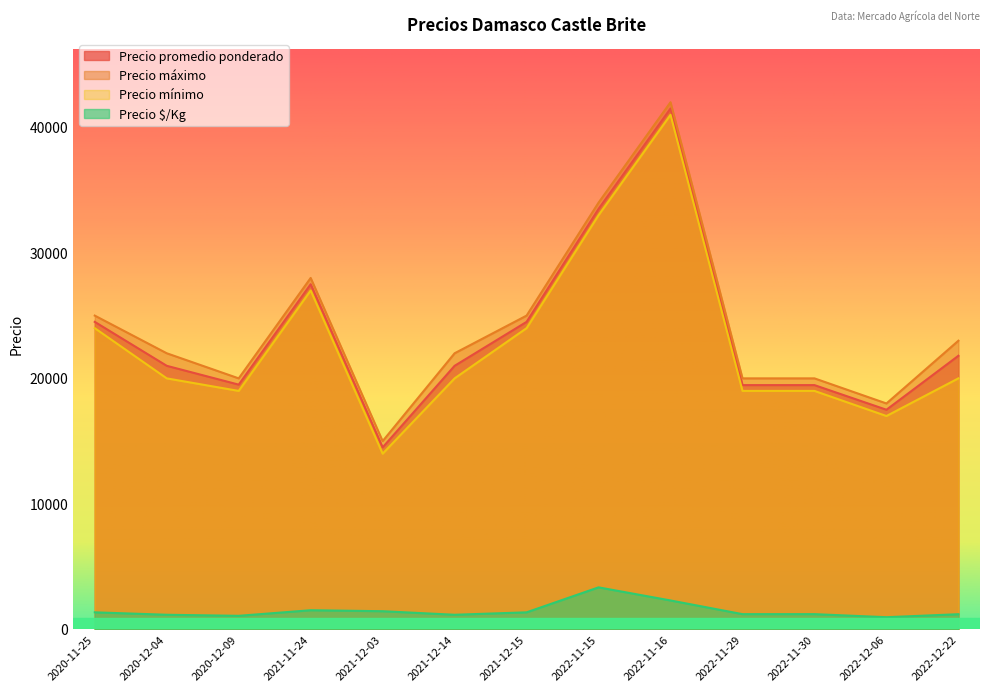

What is the difference between the Precio $/Kg values at 2022-11-16 and 2022-12-22?

1095